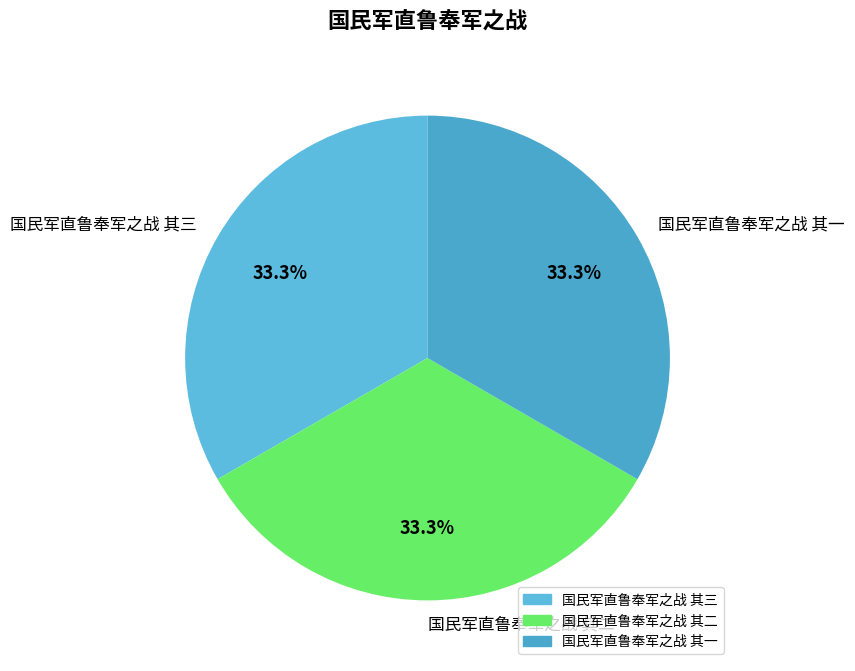

How many segments does this pie chart have?

3